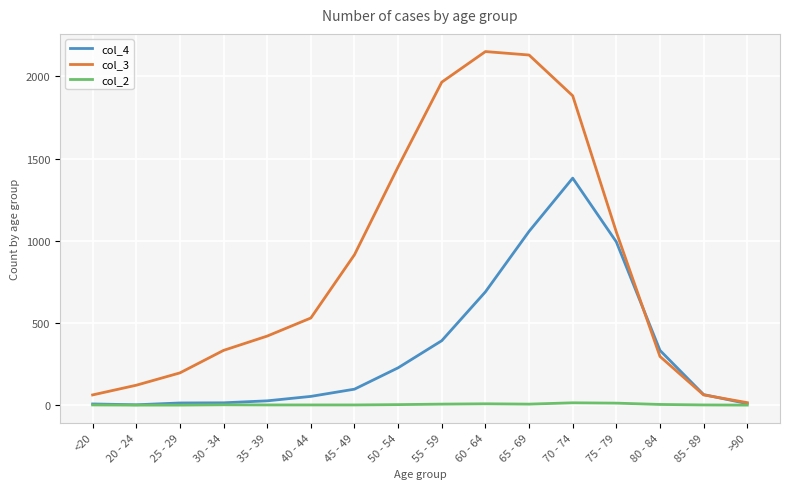

What is the maximum value for col_2?

14